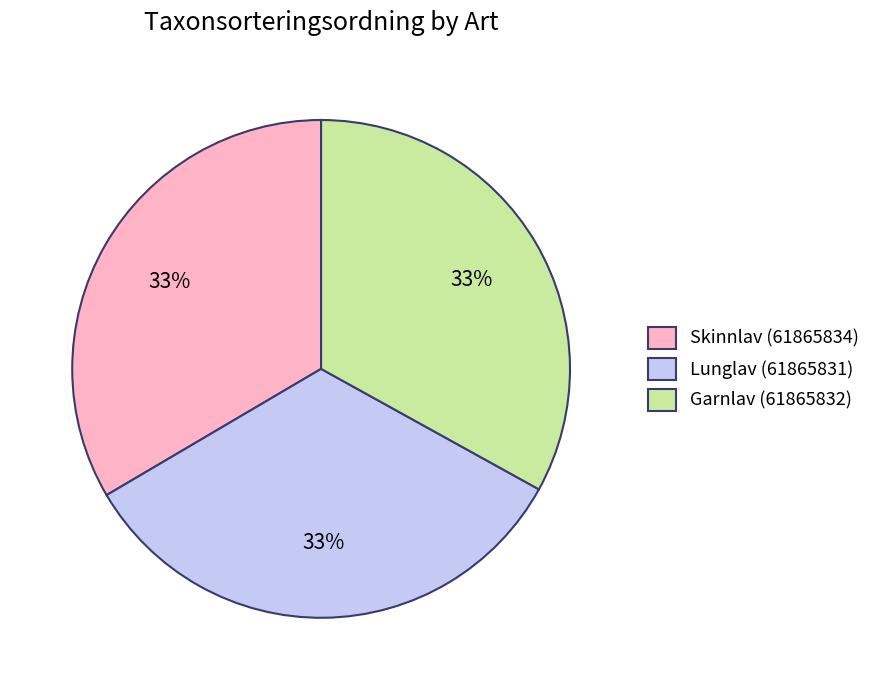

Is it true that Skinnlav (61865834) is 33% of the pie?

True